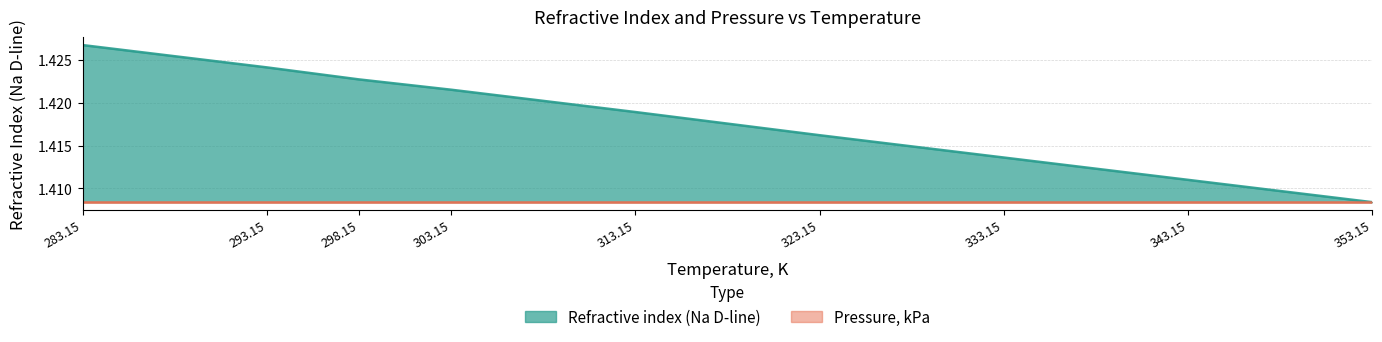

At which category does the chart reach its peak across all series?

283.15